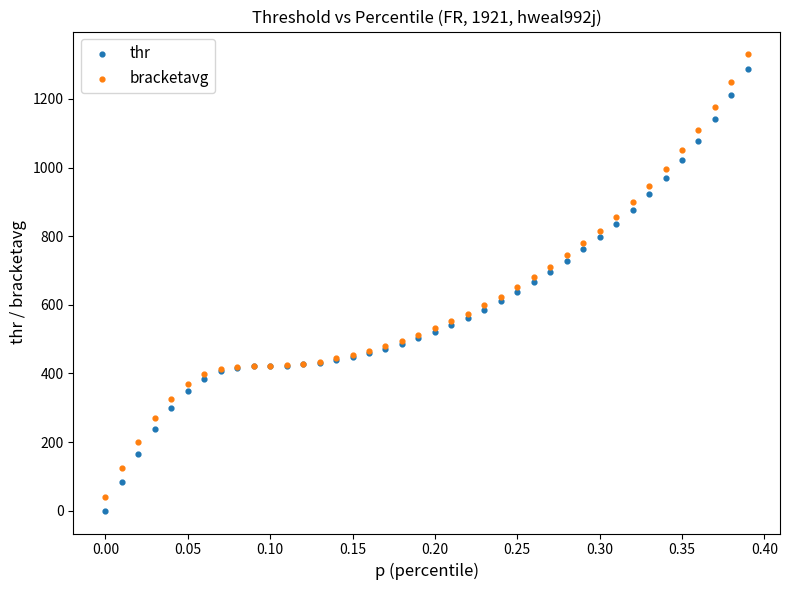

What are all the series names shown in the legend?

thr, bracketavg